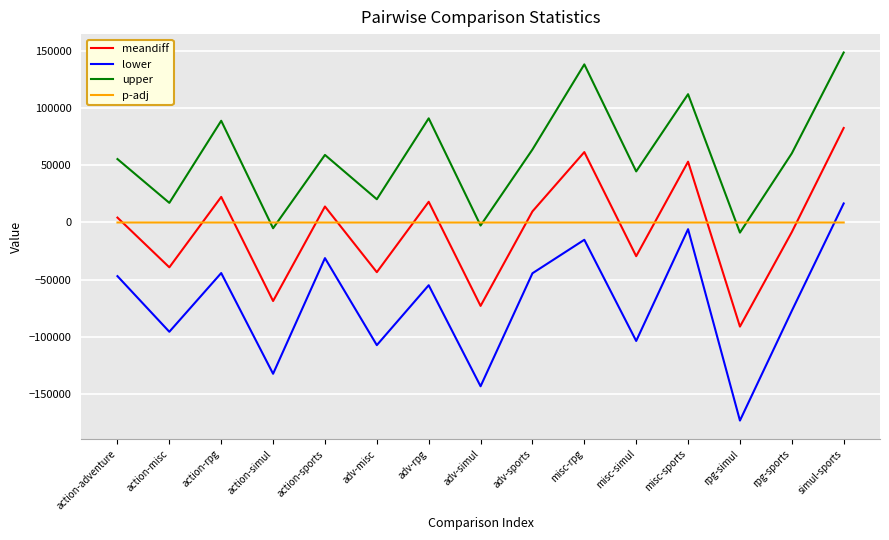

What is the difference between the second highest and second lowest values in the meandiff series?

134663.5